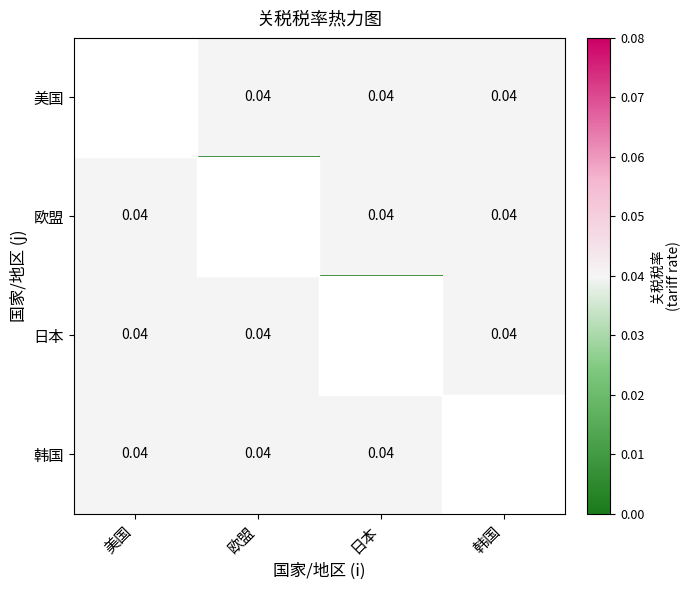

How many positive values does the 韩国 series have?

3